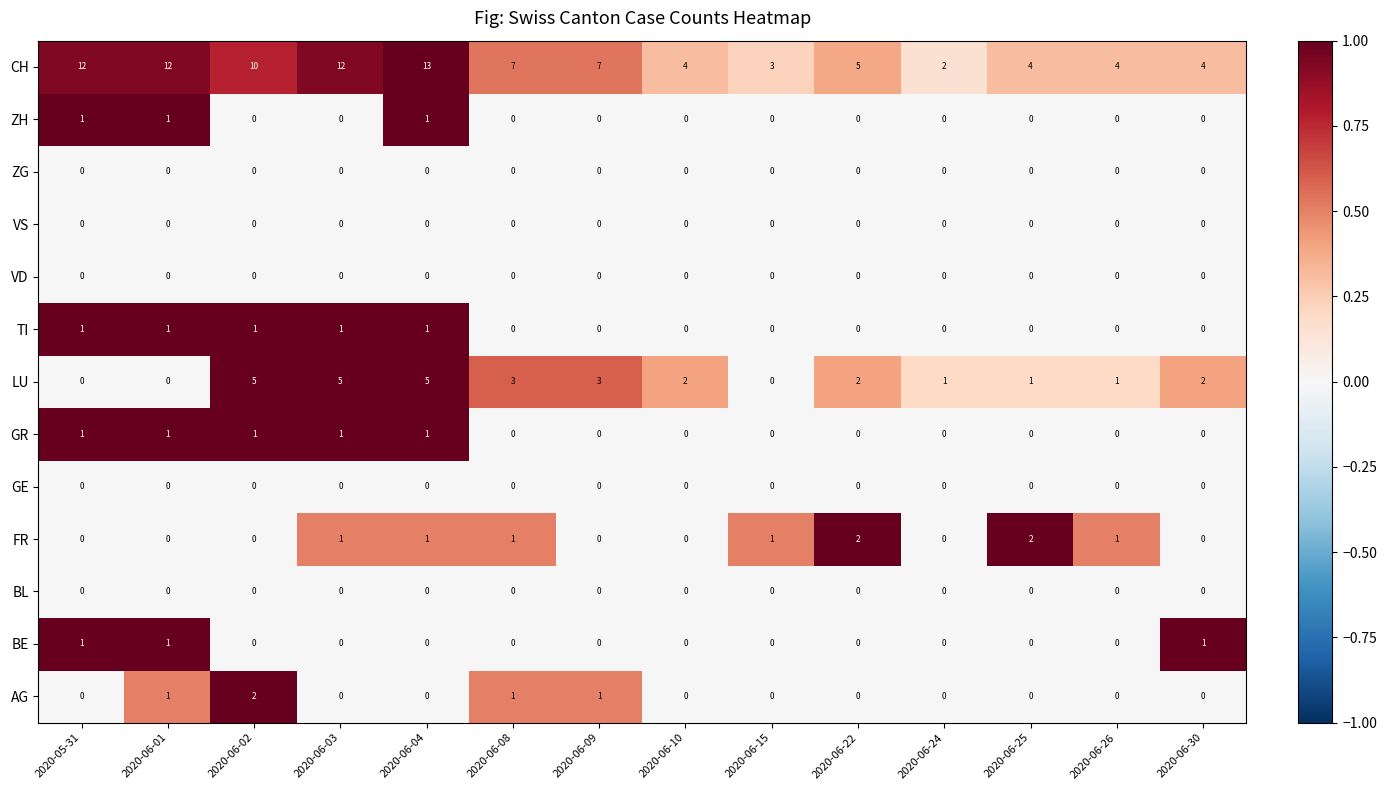

What is the difference between the maximum and minimum values in the CH series?

11